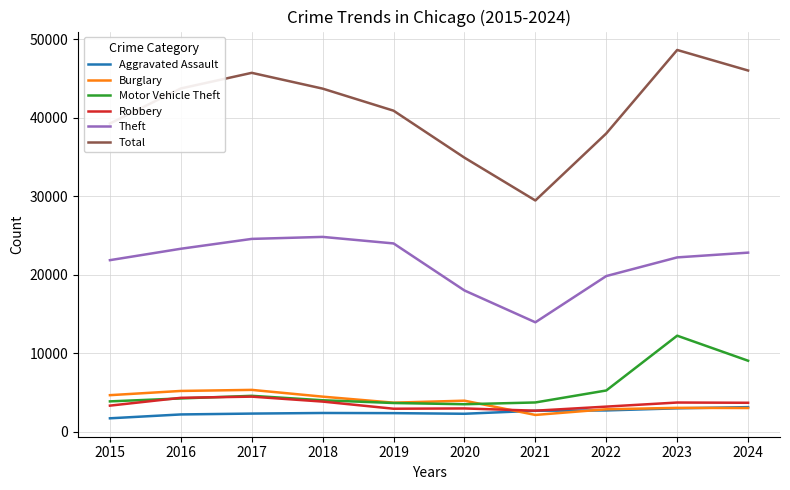

What are all the series names shown in the legend?

Aggravated Assault, Burglary, Motor Vehicle Theft, Robbery, Theft, Total